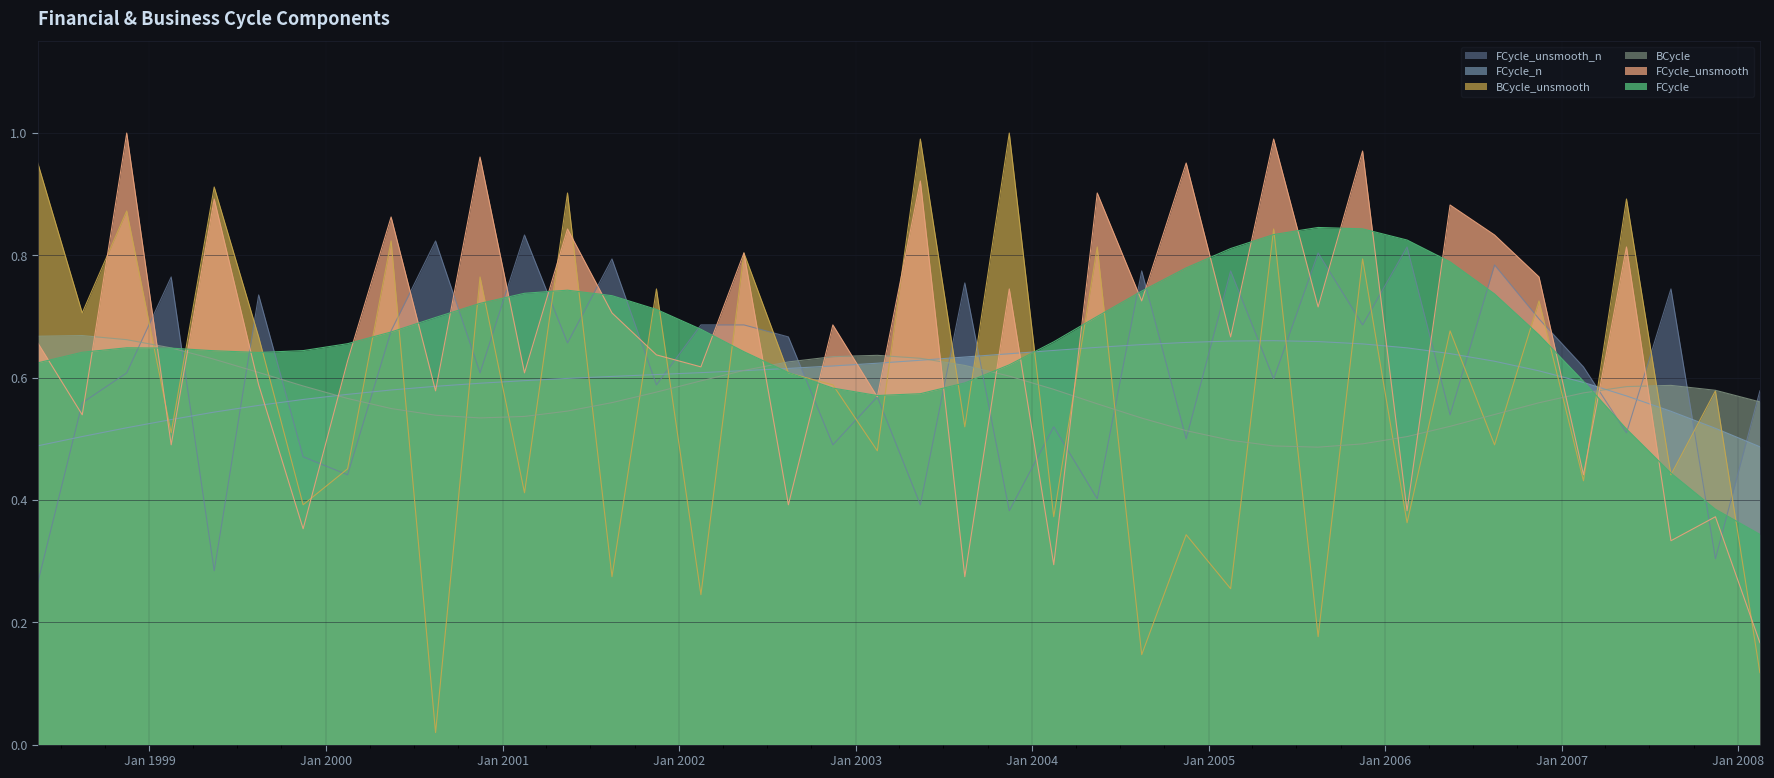

Which series has the widest spread of values?

BCycle_unsmooth